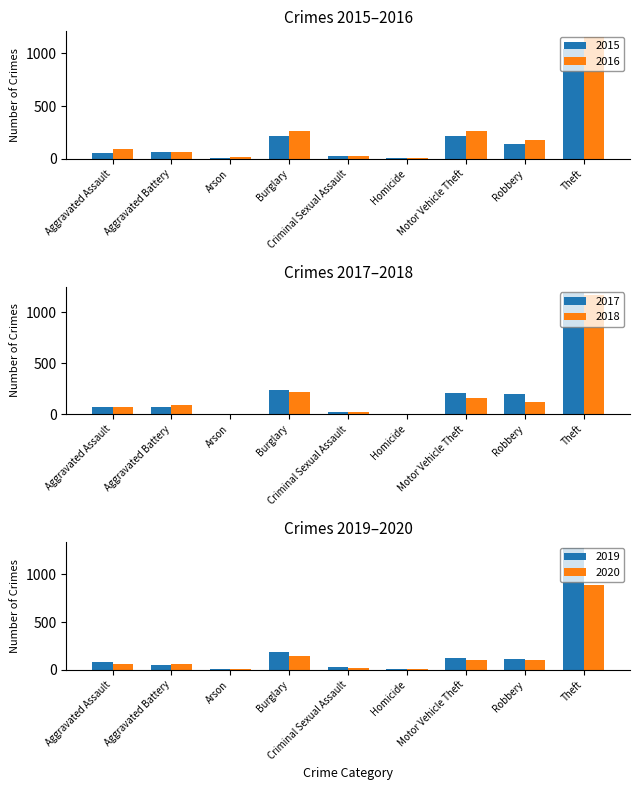

Reading left to right, what are all the values shown in this chart?

2015: Aggravated Assault=56	Aggravated Battery=60	Arson=10	Burglary=216	Criminal Sexual Assault=29	Homicide=5	Motor Vehicle Theft=212	Robbery=139	Theft=1041
2016: Aggravated Assault=88	Aggravated Battery=66	Arson=12	Burglary=266	Criminal Sexual Assault=25	Homicide=4	Motor Vehicle Theft=259	Robbery=178	Theft=1151
2017: Aggravated Assault=72	Aggravated Battery=71	Arson=7	Burglary=237	Criminal Sexual Assault=22	Homicide=4	Motor Vehicle Theft=208	Robbery=202	Theft=1188
2018: Aggravated Assault=72	Aggravated Battery=86	Arson=7	Burglary=218	Criminal Sexual Assault=24	Homicide=4	Motor Vehicle Theft=163	Robbery=121	Theft=1170
2019: Aggravated Assault=80	Aggravated Battery=53	Arson=5	Burglary=182	Criminal Sexual Assault=31	Homicide=4	Motor Vehicle Theft=123	Robbery=116	Theft=1272
2020: Aggravated Assault=62	Aggravated Battery=57	Arson=7	Burglary=148	Criminal Sexual Assault=15	Homicide=5	Motor Vehicle Theft=99	Robbery=97	Theft=884